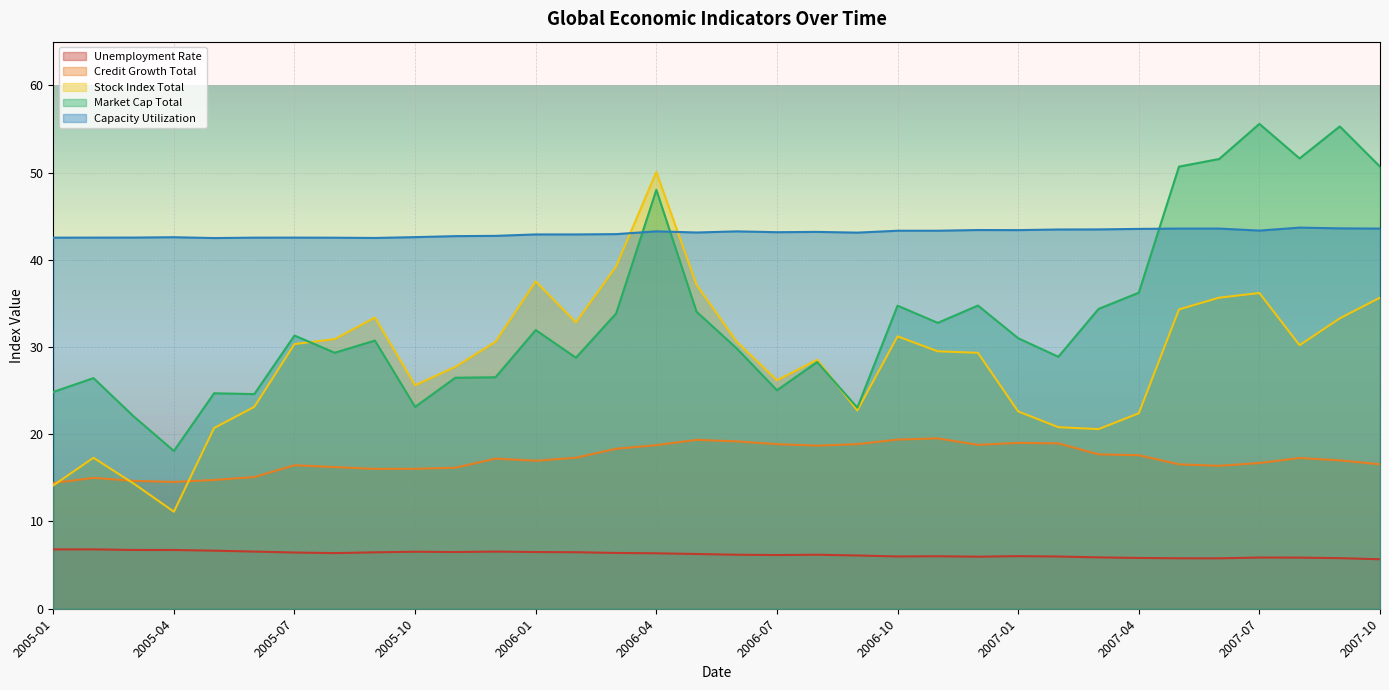

After their last crossing, which series has the higher values: Credit Growth Total or Stock Index Total?

Stock Index Total